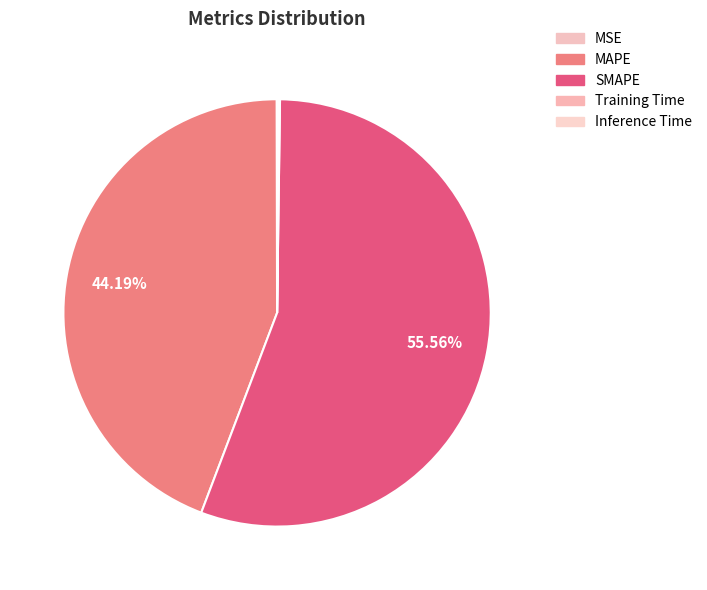

Do Training Time and SMAPE together represent more than half of the pie?

Yes